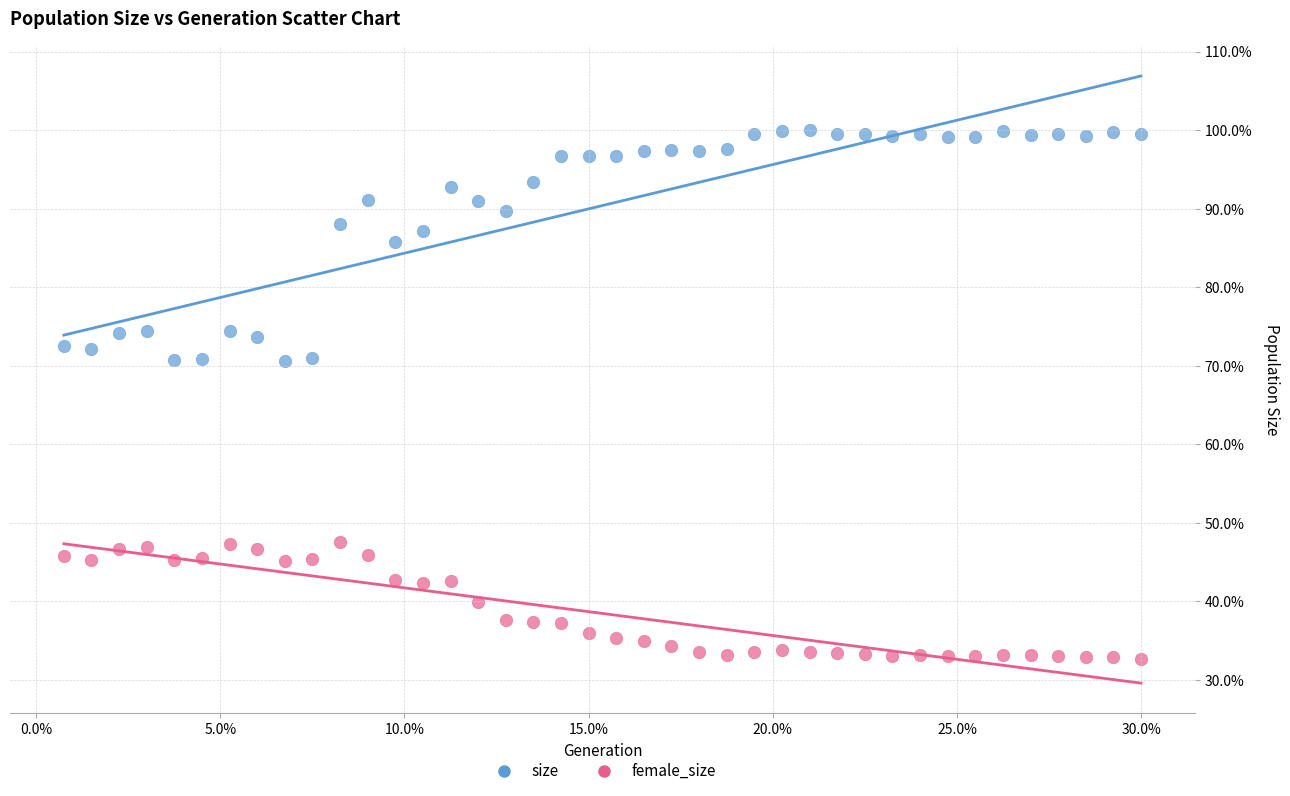

Which series has the widest spread of Y values?

size